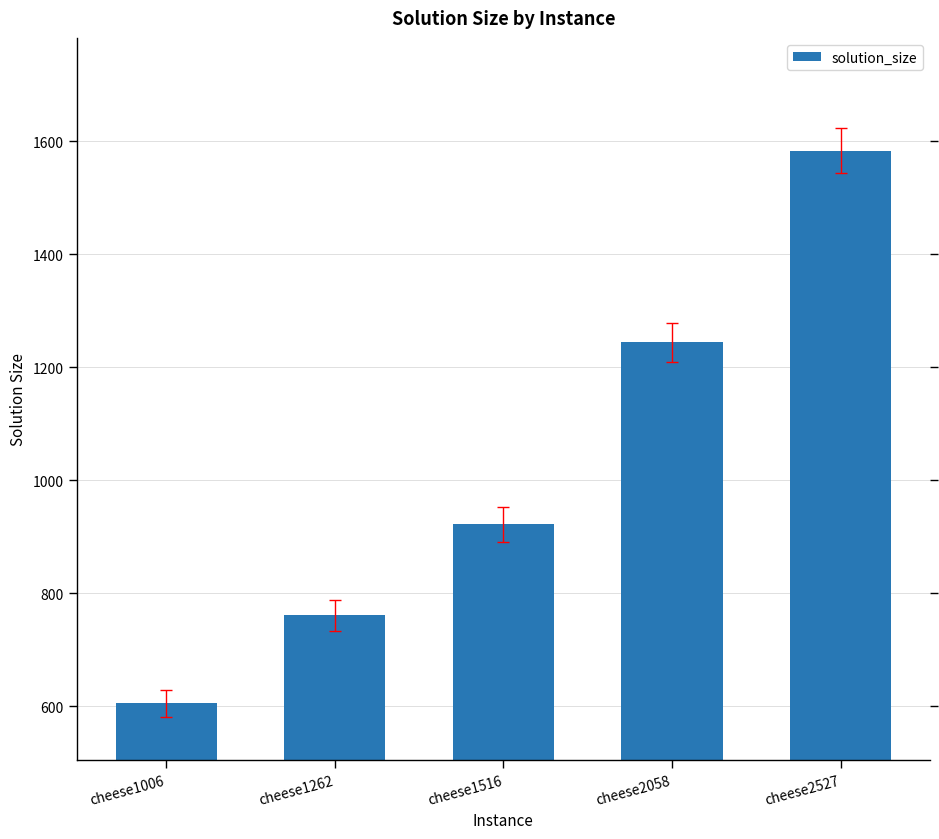

Between cheese1006 and cheese2058, which is larger?

cheese2058